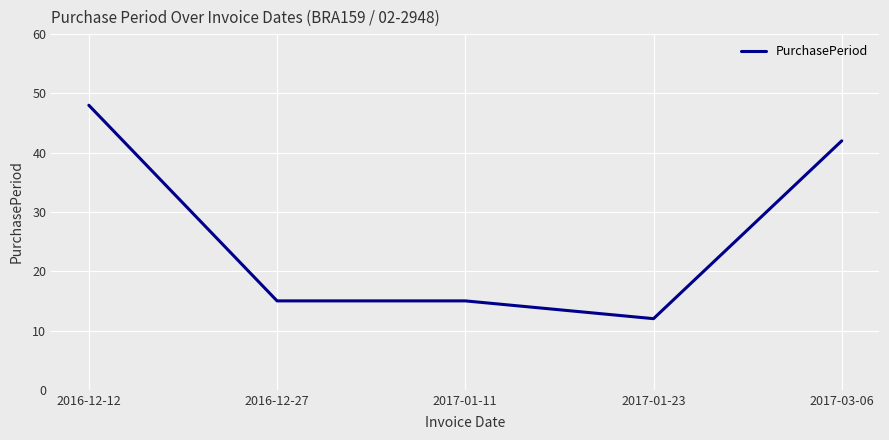

True or false: the data has more than 2 interior local peaks.

False